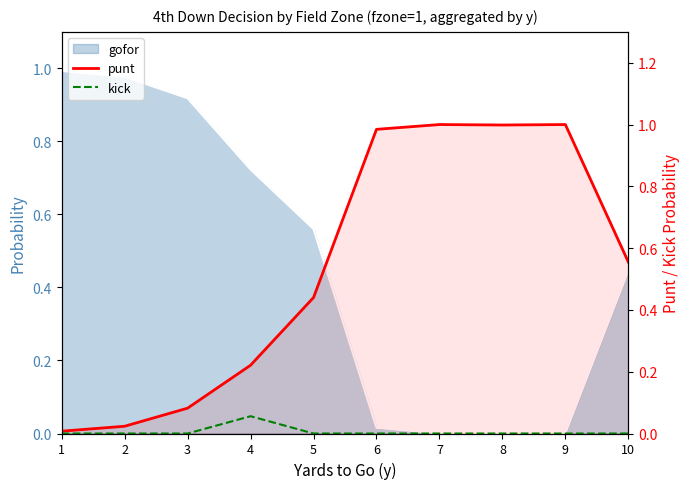

The value of kick at 3 is -0.0. True or false?

False